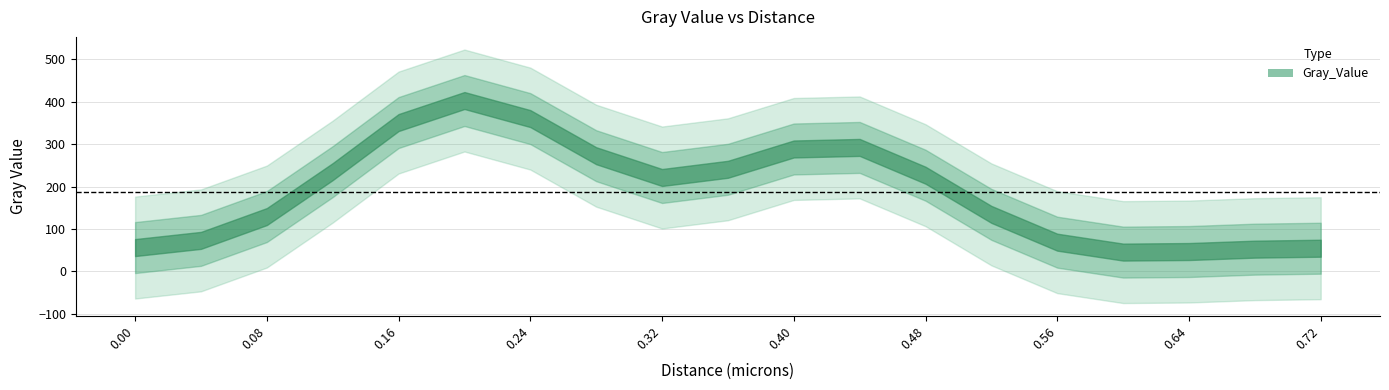

What is the average value?

186.9